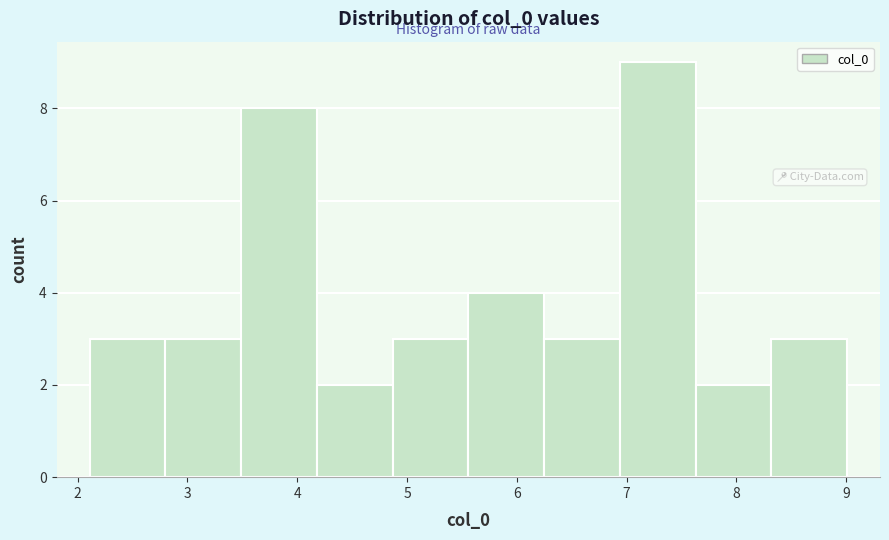

Which range on the x-axis has the tallest bar?

6.9 to 7.6